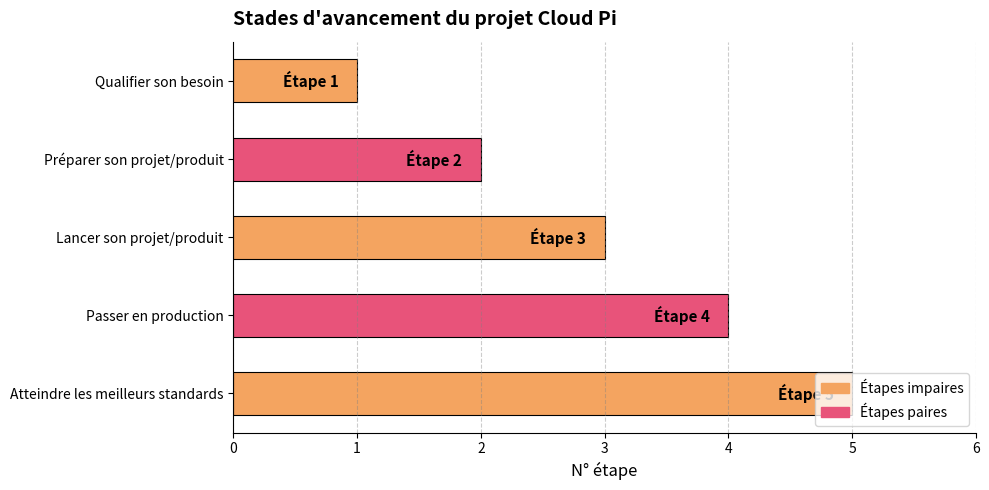

At which category does the chart reach its minimum across all series?

Qualifier son besoin